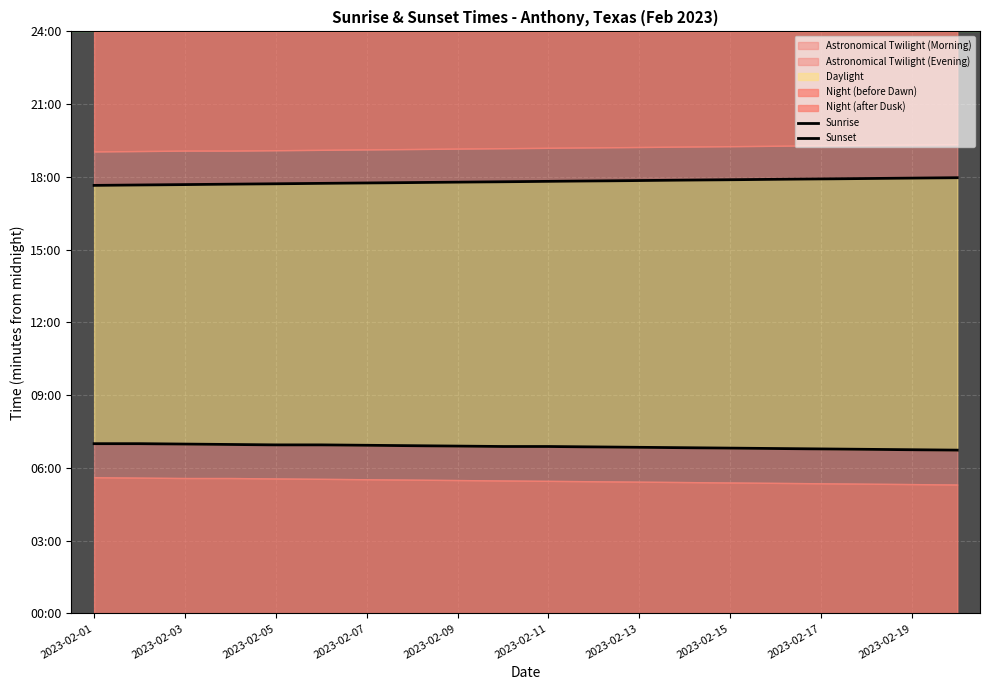

Which series has the widest spread of values?

Sunset